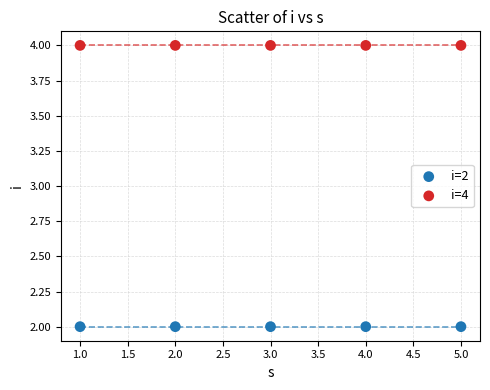

Across all data points, what is the average Y value?

3